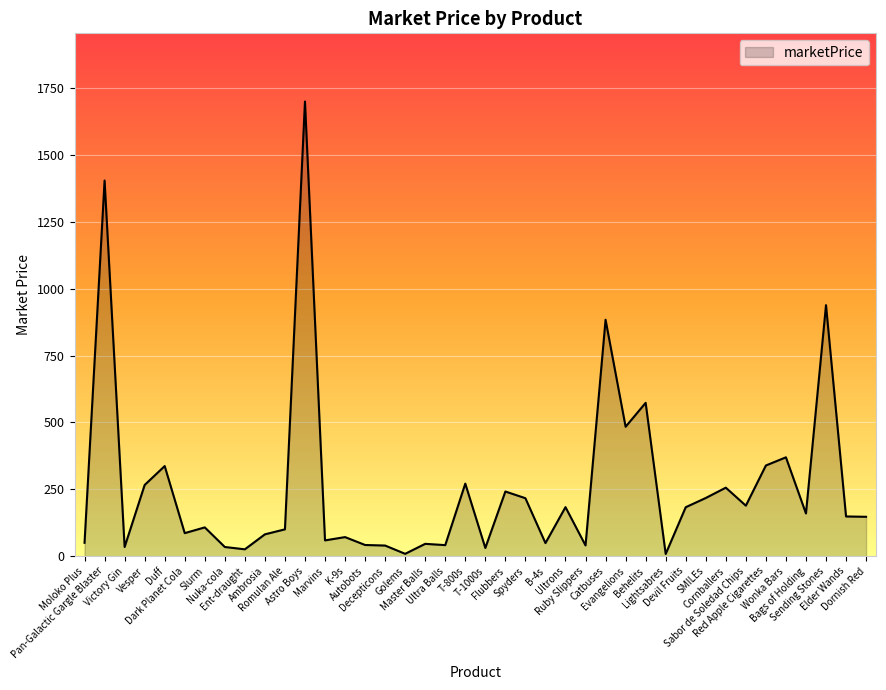

True or false: the data has more than 2 interior local peaks.

True